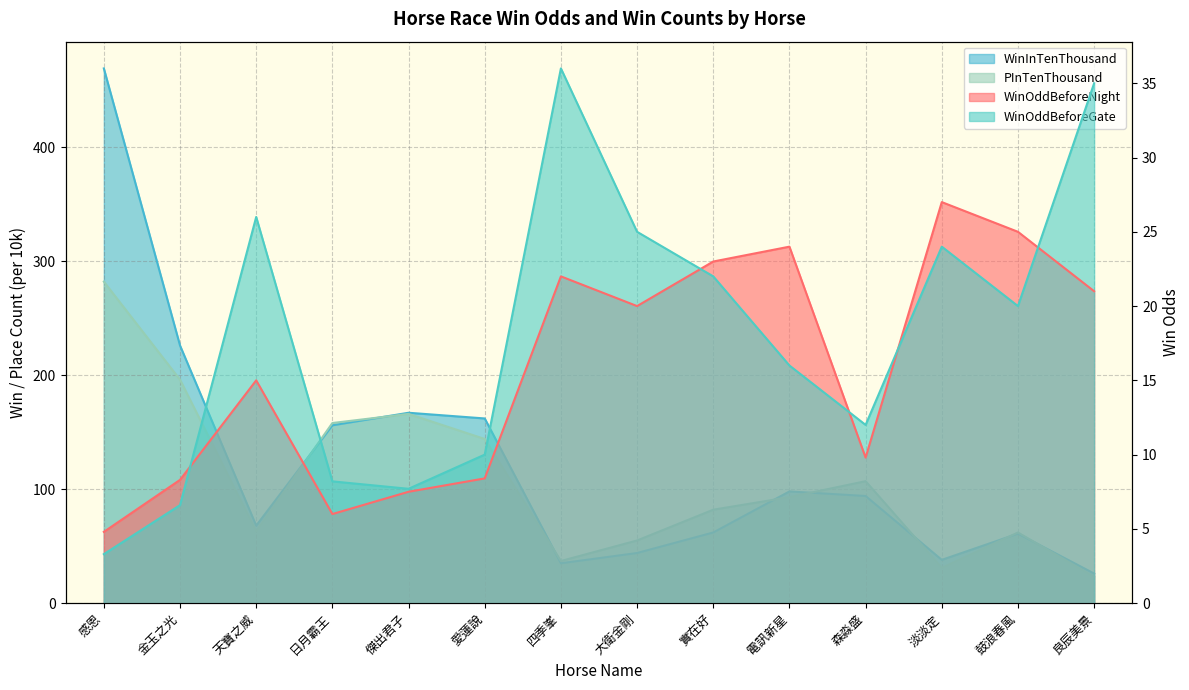

What is the label of the 4th point from the left?

日月霸王